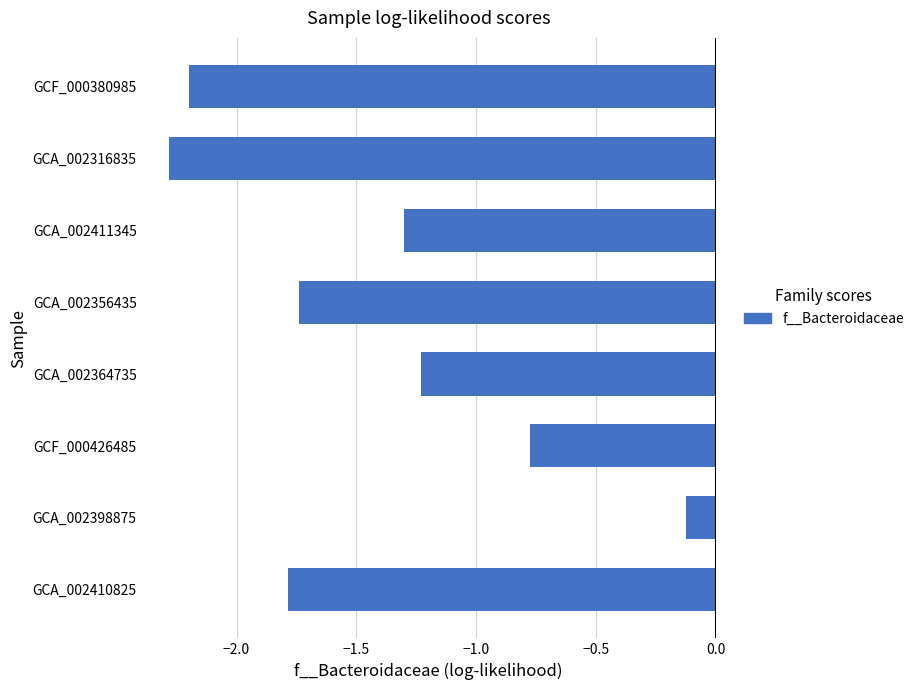

What is the difference between the maximum and minimum values?

2.2